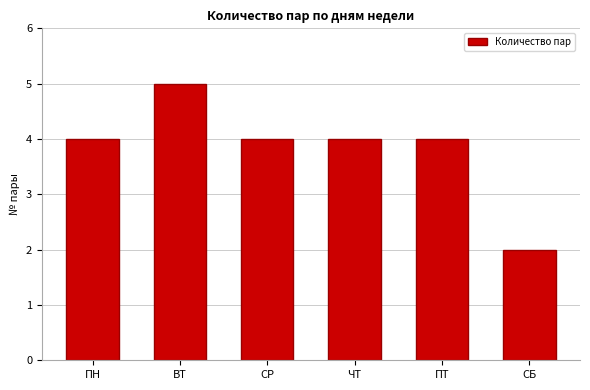

What is the sum of all values?

23